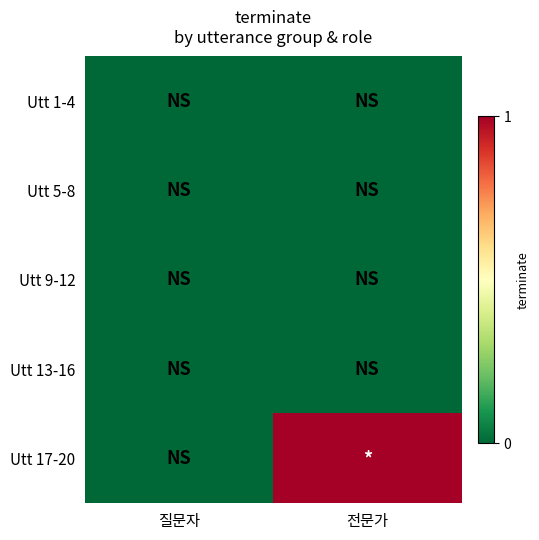

Which category has the highest value across all series?

전문가